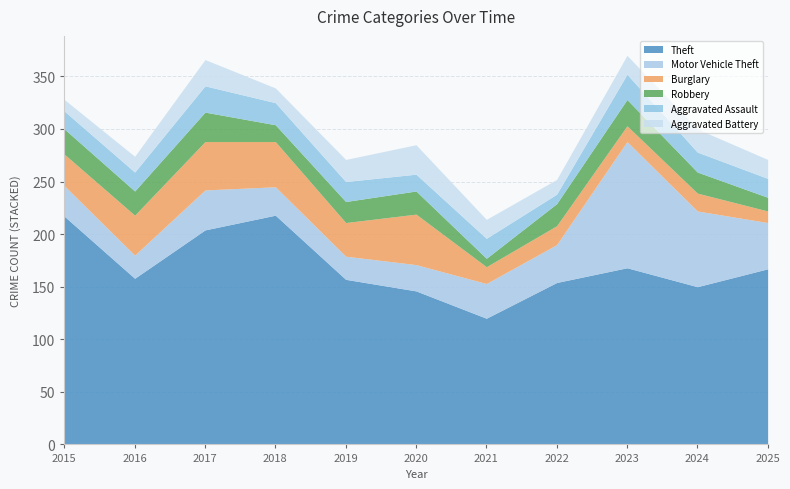

Does the chart have visible grid lines?

Yes